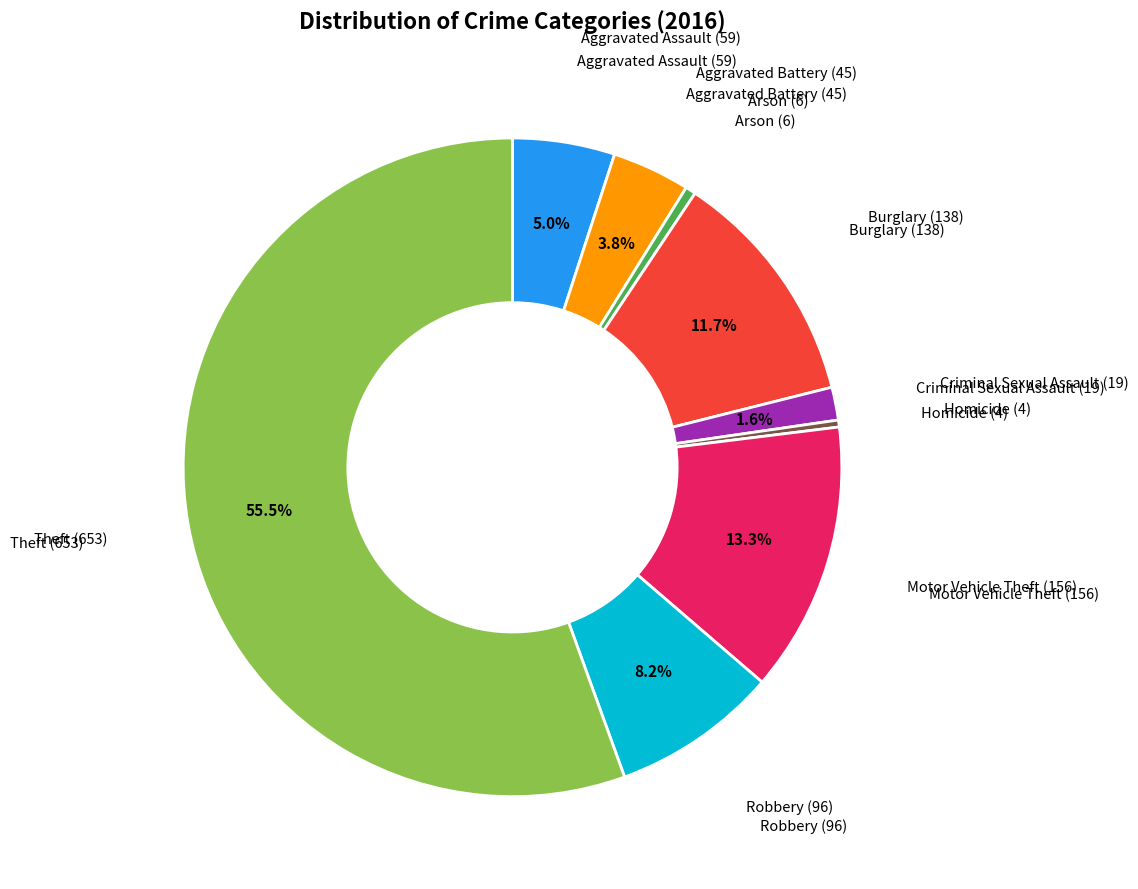

Does any single category account for the majority?

Yes